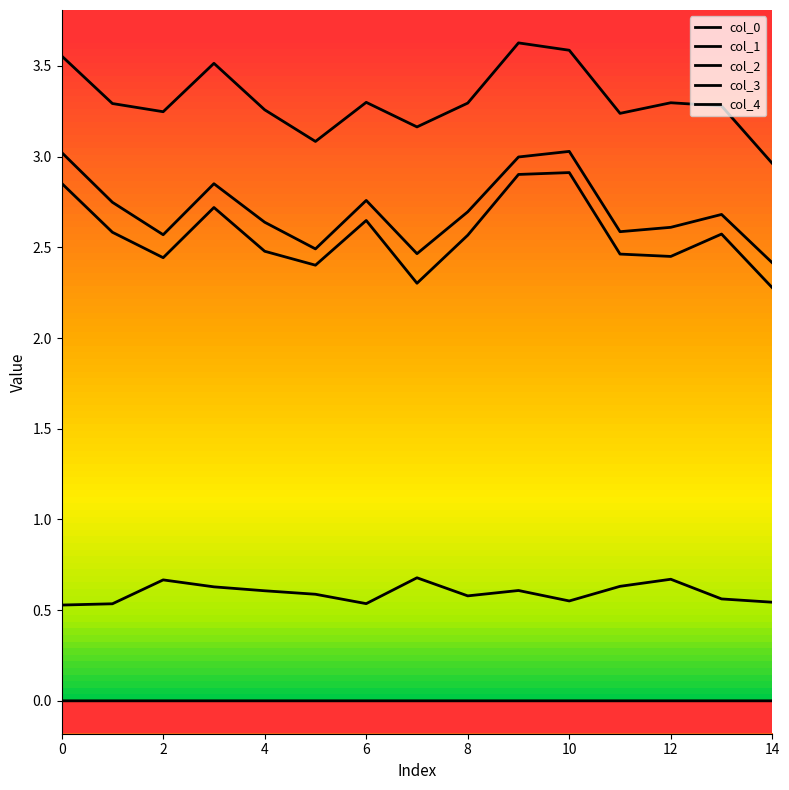

Is this an area chart (filled region under the line)?

No